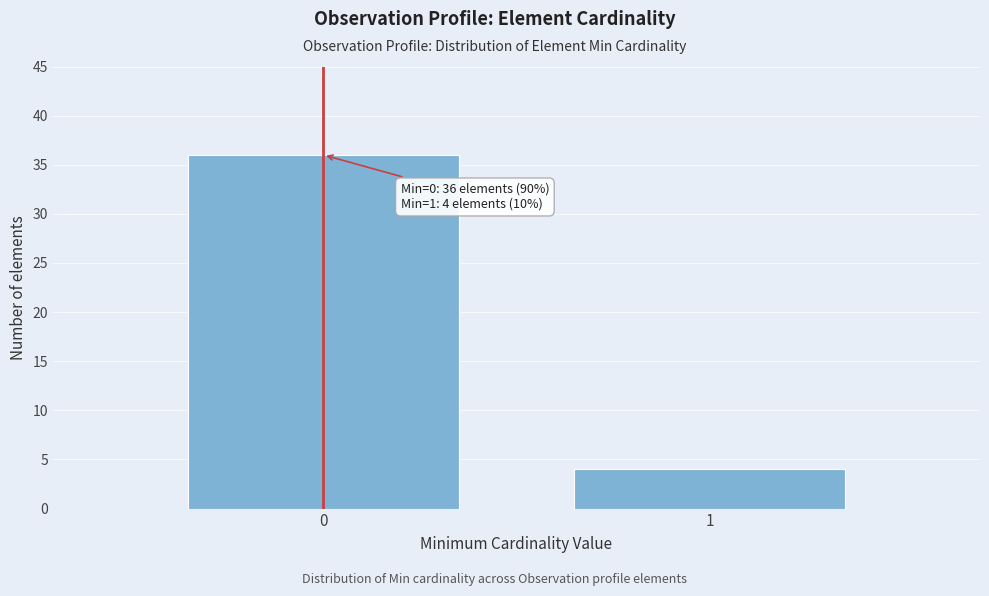

Reading left to right, extract all data points from this chart.

36	4